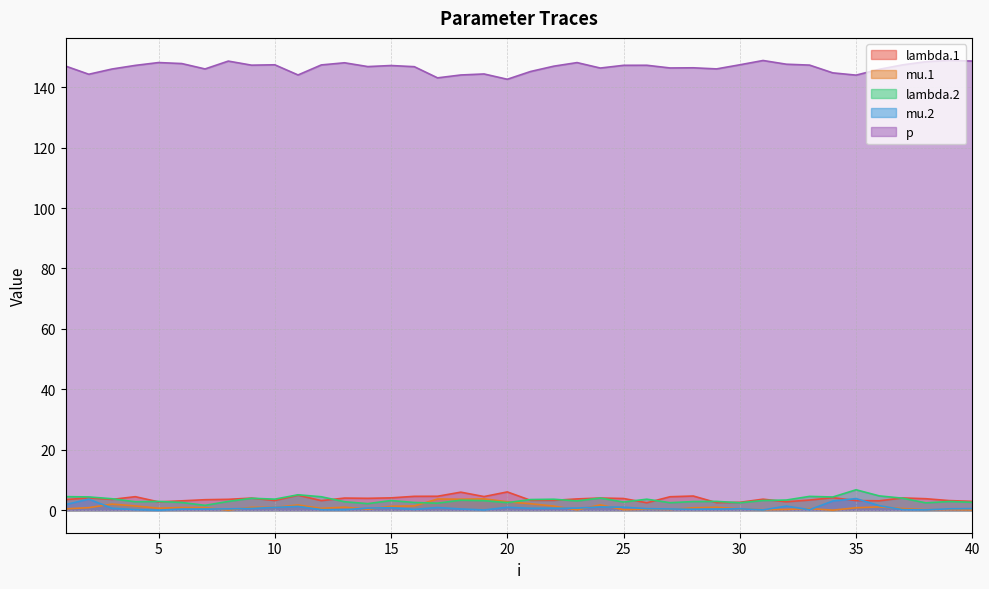

In mu.1, how many points are higher than both neighbors (excluding endpoints)?

13